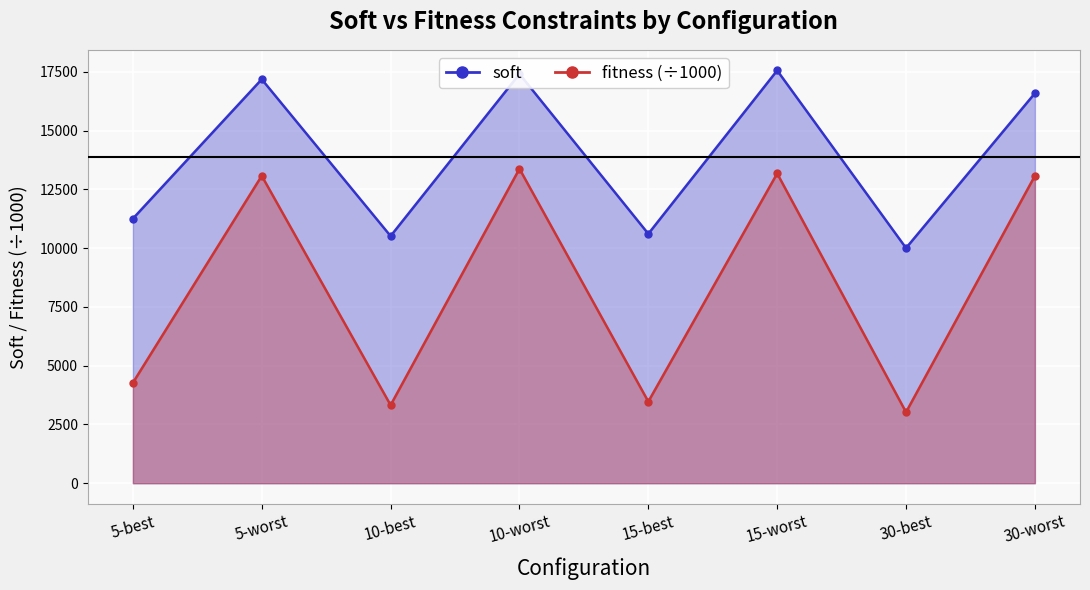

How many interior local peaks does the soft series have?

3